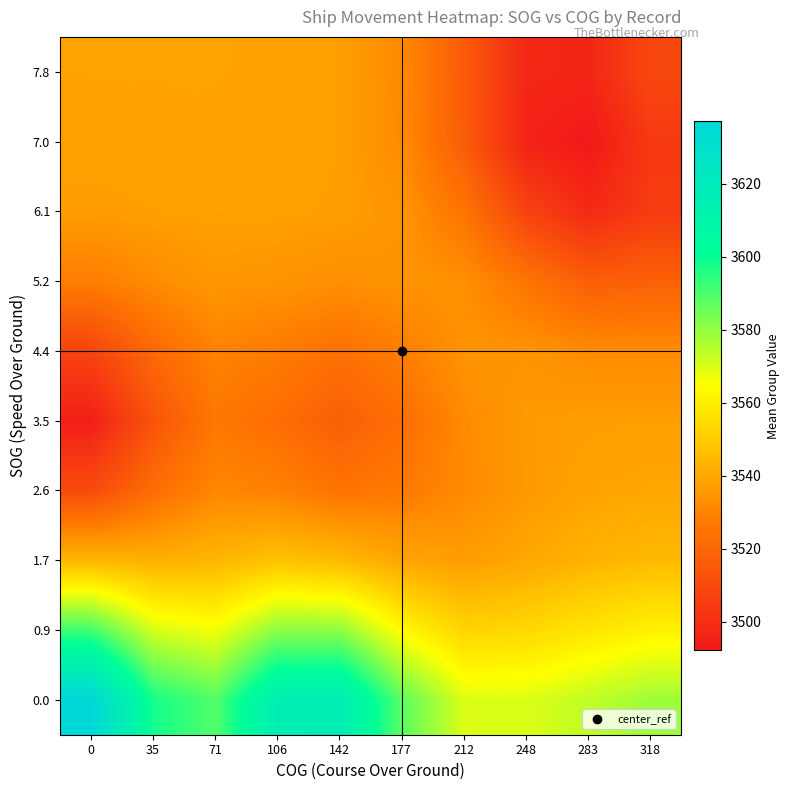

Reading left to right, extract all data points from this chart.

0.0: 0=3637.0	35=3597.9	71=3589.1	106=3616.1	142=3617.1	177=3587.9	212=3569.7	248=3569.7	283=3573.8	318=3578.5
0.9: 0=3591.9	35=3570.8	71=3566.3	106=3581.2	142=3580.9	177=3563.3	212=3552.6	248=3553.8	283=3557.5	318=3560.8
1.7: 0=3544.5	35=3542.4	71=3544.1	106=3547.6	142=3545.4	177=3539.4	212=3537.1	248=3539.8	283=3543.2	318=3545.2
2.6: 0=3510.2	35=3522.2	71=3530.9	106=3529.0	142=3524.6	177=3526.4	212=3531.6	248=3535.9	283=3538.4	318=3539.4
3.5: 0=3494.7	35=3513.1	71=3525.8	106=3522.4	142=3516.9	177=3522.6	212=3531.9	248=3536.2	283=3537.2	318=3537.5
4.4: 0=3507.4	35=3520.5	71=3529.5	106=3527.1	142=3523.4	177=3527.9	212=3534.1	248=3534.3	283=3531.9	318=3531.8
5.2: 0=3527.6	35=3532.2	71=3535.4	106=3534.5	142=3533.2	177=3534.4	212=3533.2	248=3524.7	283=3516.9	318=3518.0
6.1: 0=3536.7	35=3537.5	71=3538.0	106=3537.9	142=3537.2	177=3534.6	212=3524.7	248=3507.3	283=3498.5	318=3504.6
7.0: 0=3538.4	35=3538.5	71=3538.6	106=3538.5	142=3537.5	177=3531.9	212=3516.1	248=3496.0	283=3492.2	318=3503.7
7.8: 0=3538.6	35=3538.6	71=3538.6	106=3538.5	142=3537.4	177=3531.5	212=3515.6	248=3497.7	283=3496.9	318=3509.0